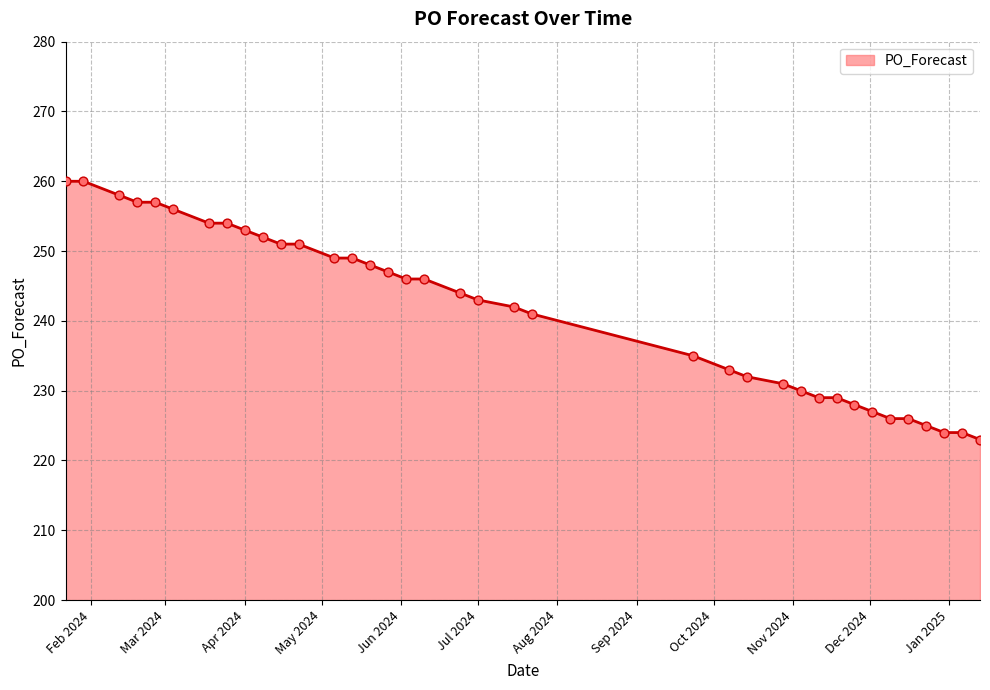

What is the minimum value shown in the chart?

223